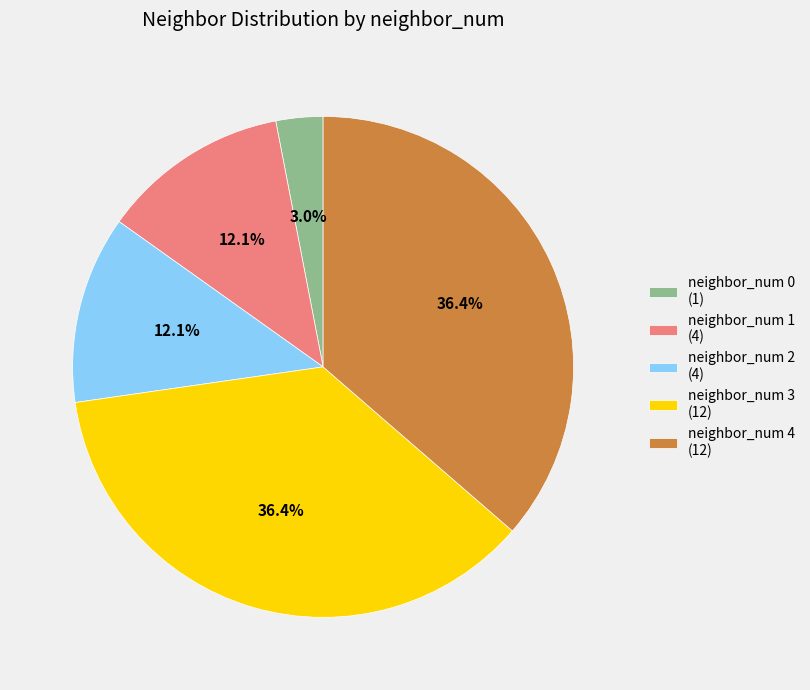

What is the ratio of the value at neighbor_num 1 (4) to the value at neighbor_num 4 (12)?

0.3